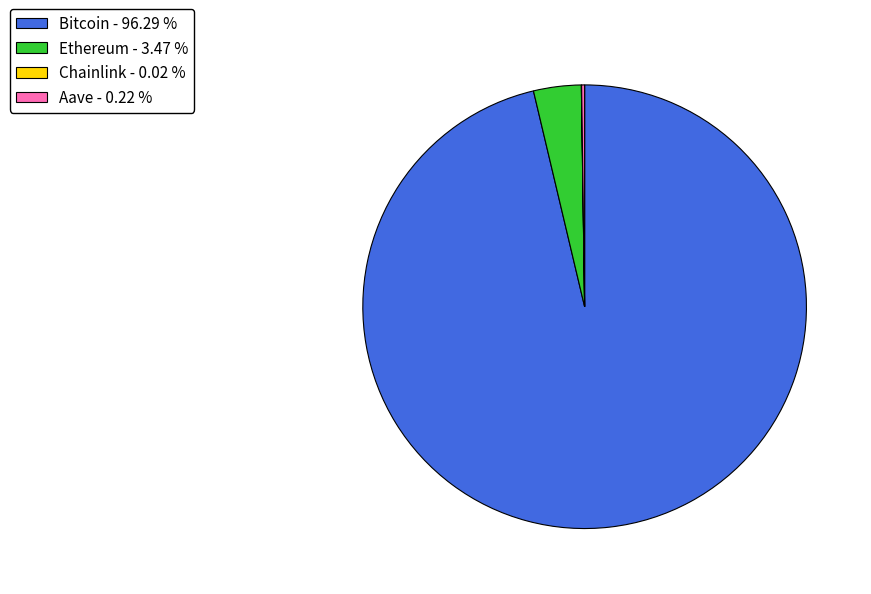

Which category has the biggest portion of the pie?

Bitcoin